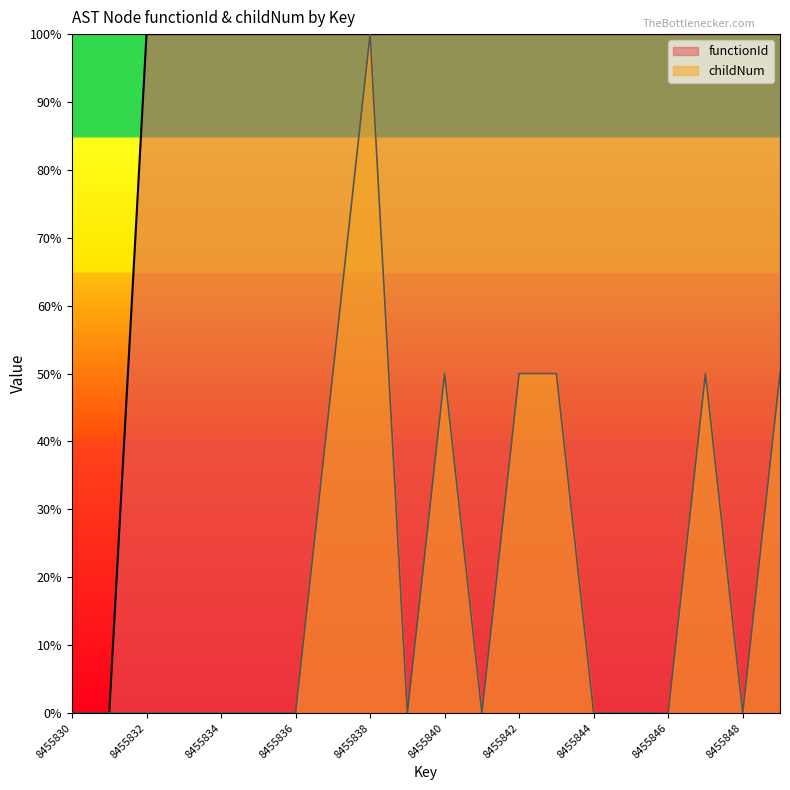

Is it true that functionId equals 100.0 at 8455833?

True